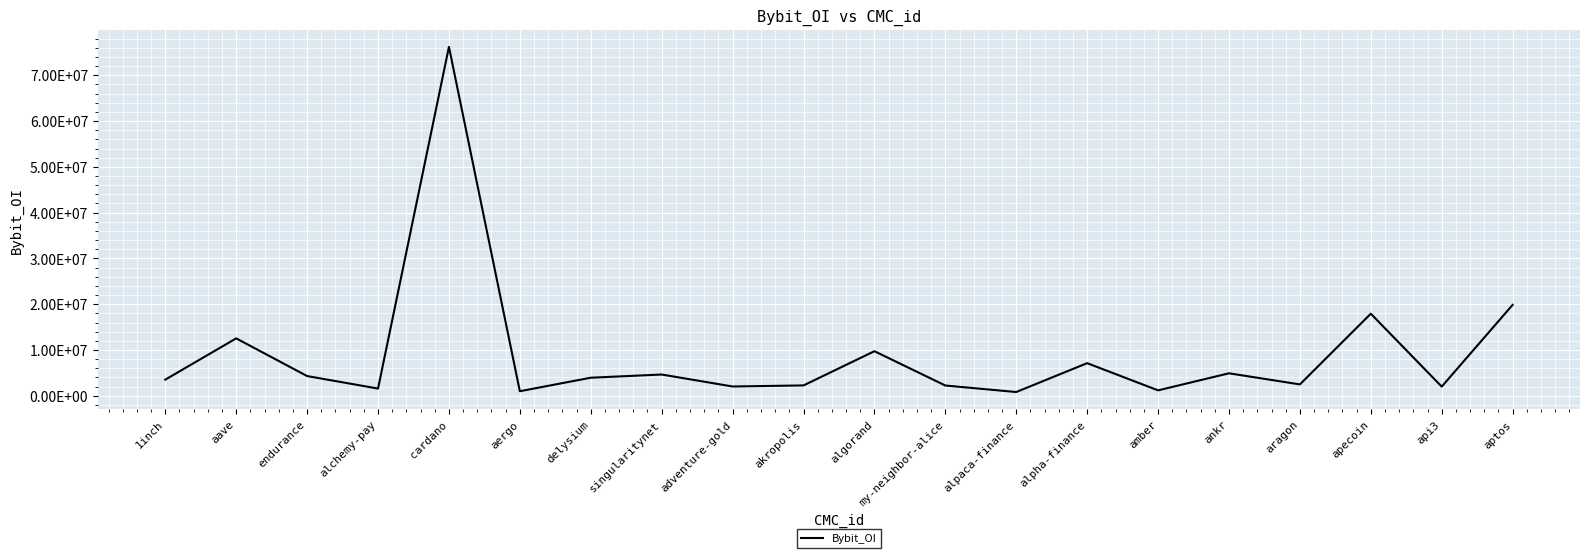

Rank the categories by value from highest to lowest.

cardano, aptos, apecoin, aave, algorand, alpha-finance, ankr, singularitynet, endurance, delysium, 1inch, aragon, akropolis, my-neighbor-alice, adventure-gold, api3, alchemy-pay, amber, aergo, alpaca-finance